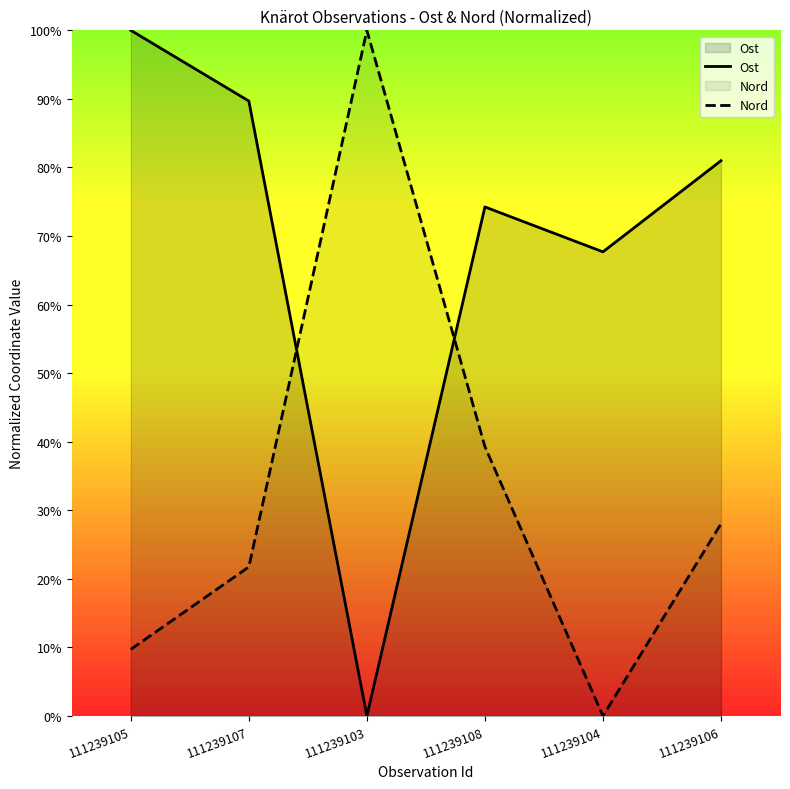

What is the label of the 3rd point from the left?

111239103